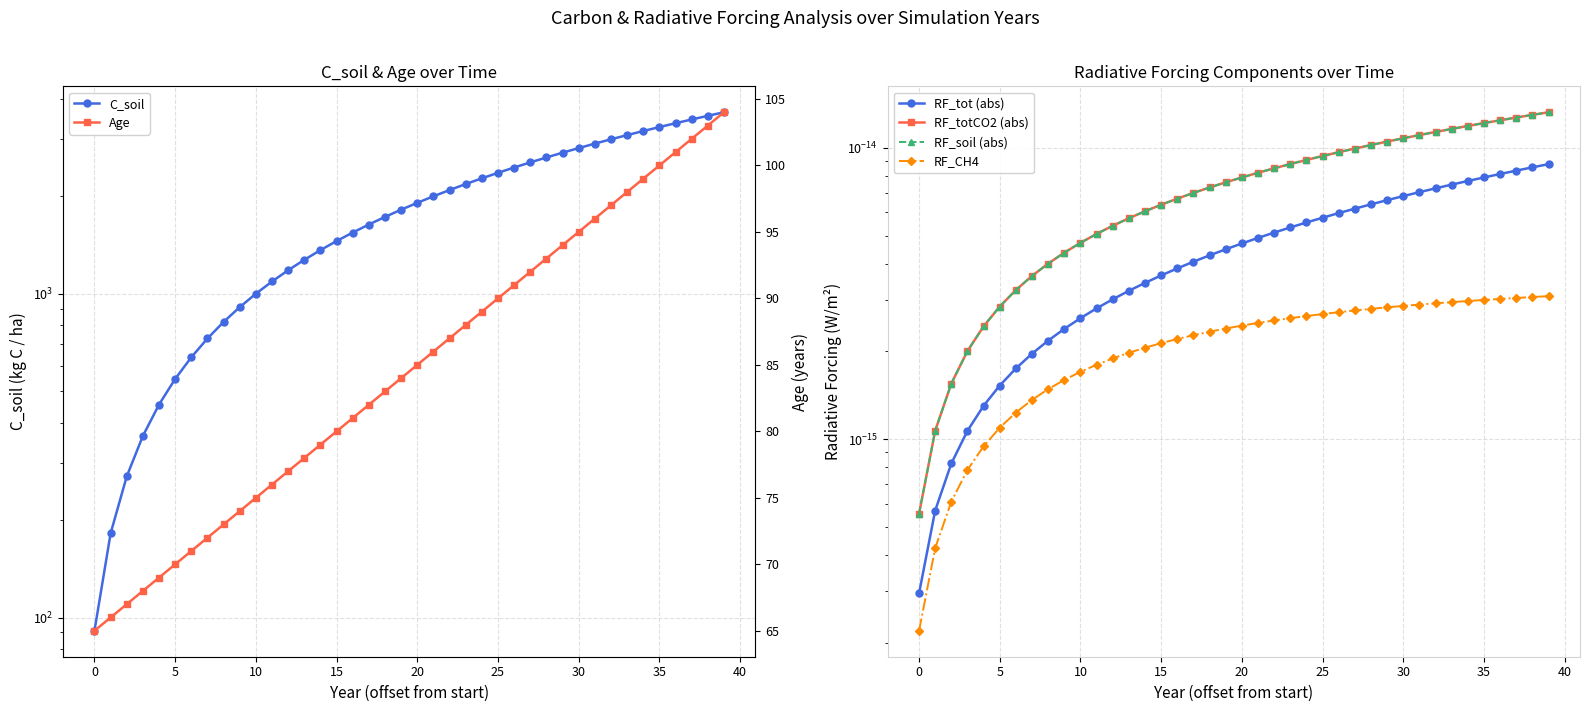

Which series has the largest total across all categories?

C_soil